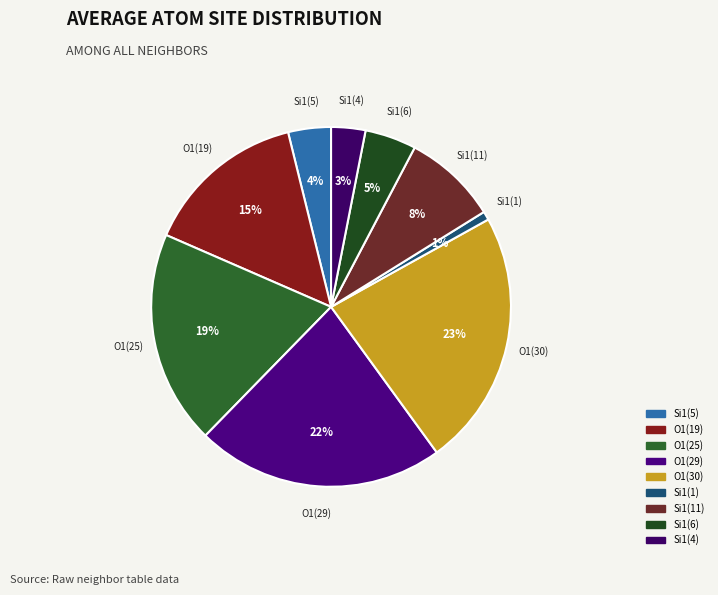

Count the number of slices in the pie.

9